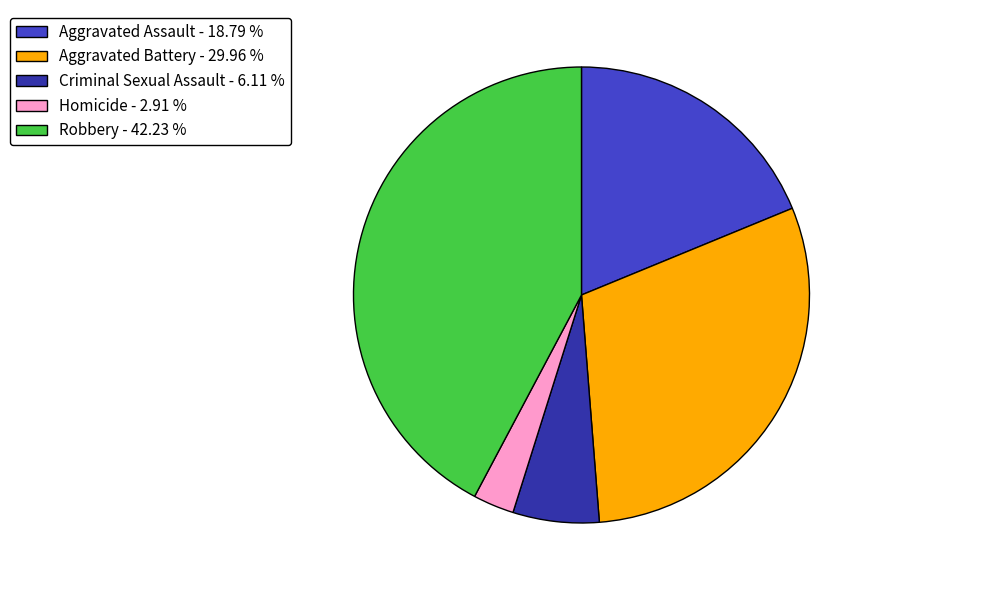

Approximately how many times larger is the value at Robbery - 42.23 % compared to Homicide - 2.91 %?

14.5